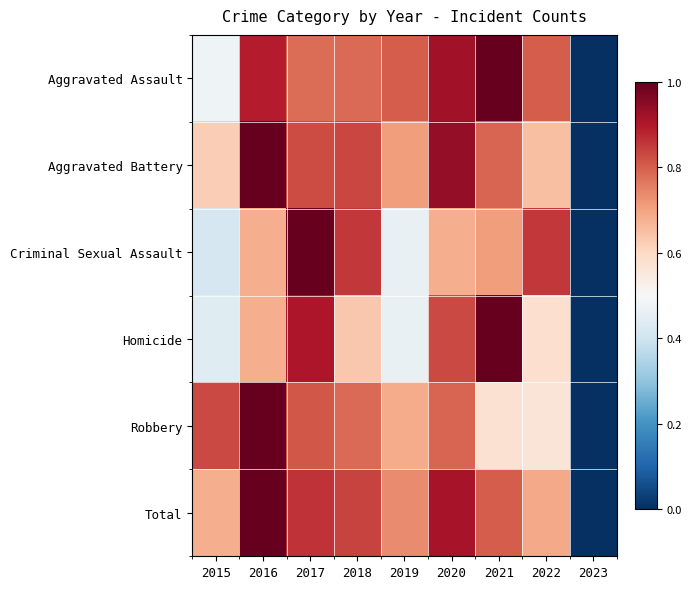

Reading left to right, extract all data points from this chart.

Aggravated Assault: 2015=0.5	2016=0.9	2017=0.8	2018=0.8	2019=0.8	2020=0.9	2021=1.0	2022=0.8	2023=0.0
Aggravated Battery: 2015=0.6	2016=1.0	2017=0.8	2018=0.8	2019=0.7	2020=0.9	2021=0.8	2022=0.6	2023=0.0
Criminal Sexual Assault: 2015=0.4	2016=0.7	2017=1.0	2018=0.9	2019=0.5	2020=0.7	2021=0.7	2022=0.9	2023=0.0
Homicide: 2015=0.4	2016=0.7	2017=0.9	2018=0.6	2019=0.5	2020=0.8	2021=1.0	2022=0.6	2023=0.0
Robbery: 2015=0.8	2016=1.0	2017=0.8	2018=0.8	2019=0.7	2020=0.8	2021=0.6	2022=0.6	2023=0.0
Total: 2015=0.7	2016=1.0	2017=0.9	2018=0.8	2019=0.7	2020=0.9	2021=0.8	2022=0.7	2023=0.0